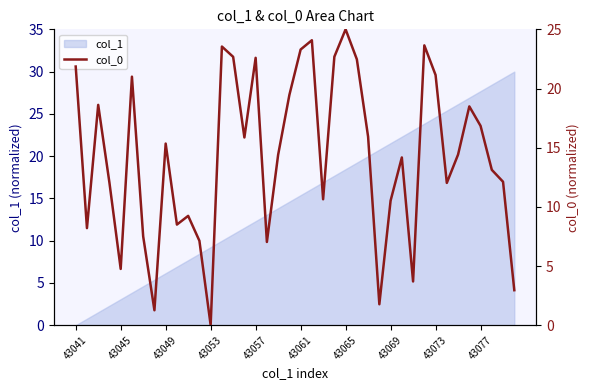

The chart shows a value of 7.1 at 11. True or false?

True